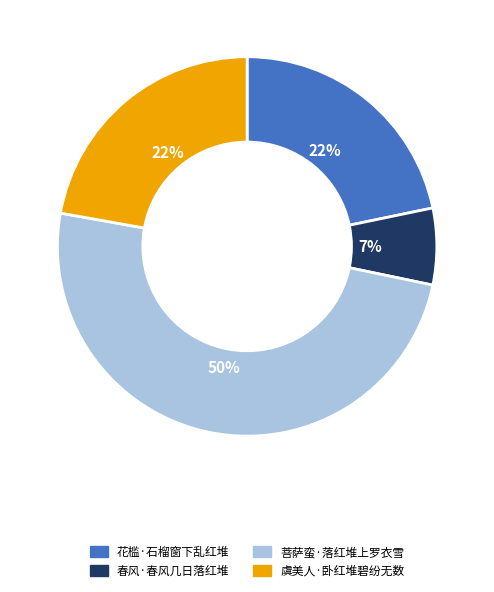

Is it true that 虞美人·卧红堆碧纷无数 is 22% of the pie?

True